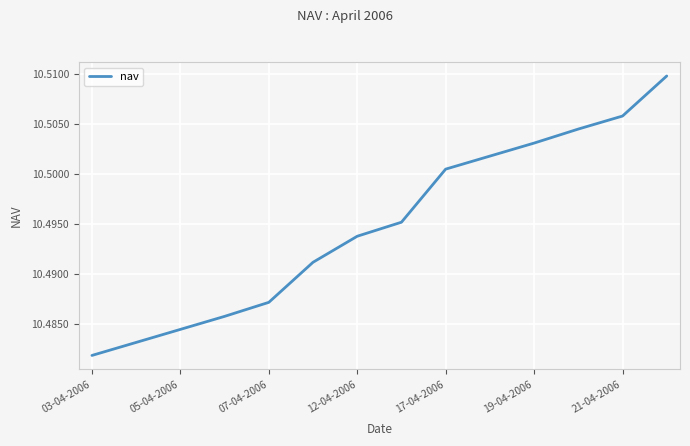

Does the chart have visible grid lines?

Yes